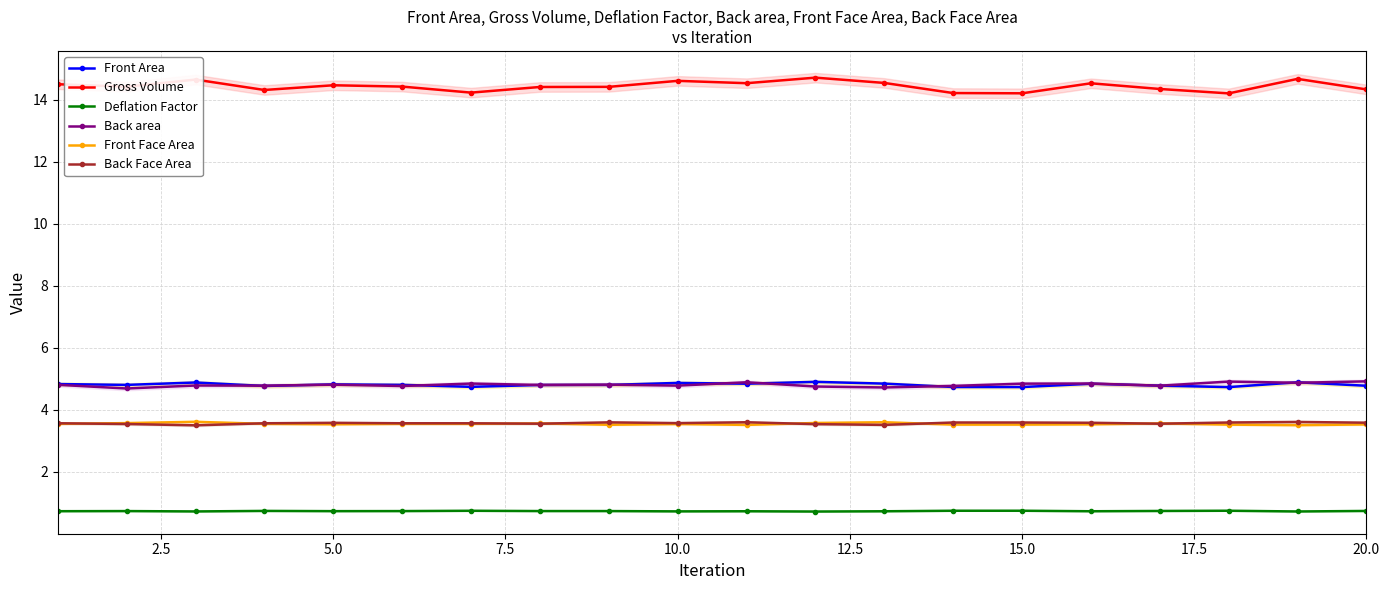

True or false: Back Face Area has more than 1 points higher than both neighbors.

True